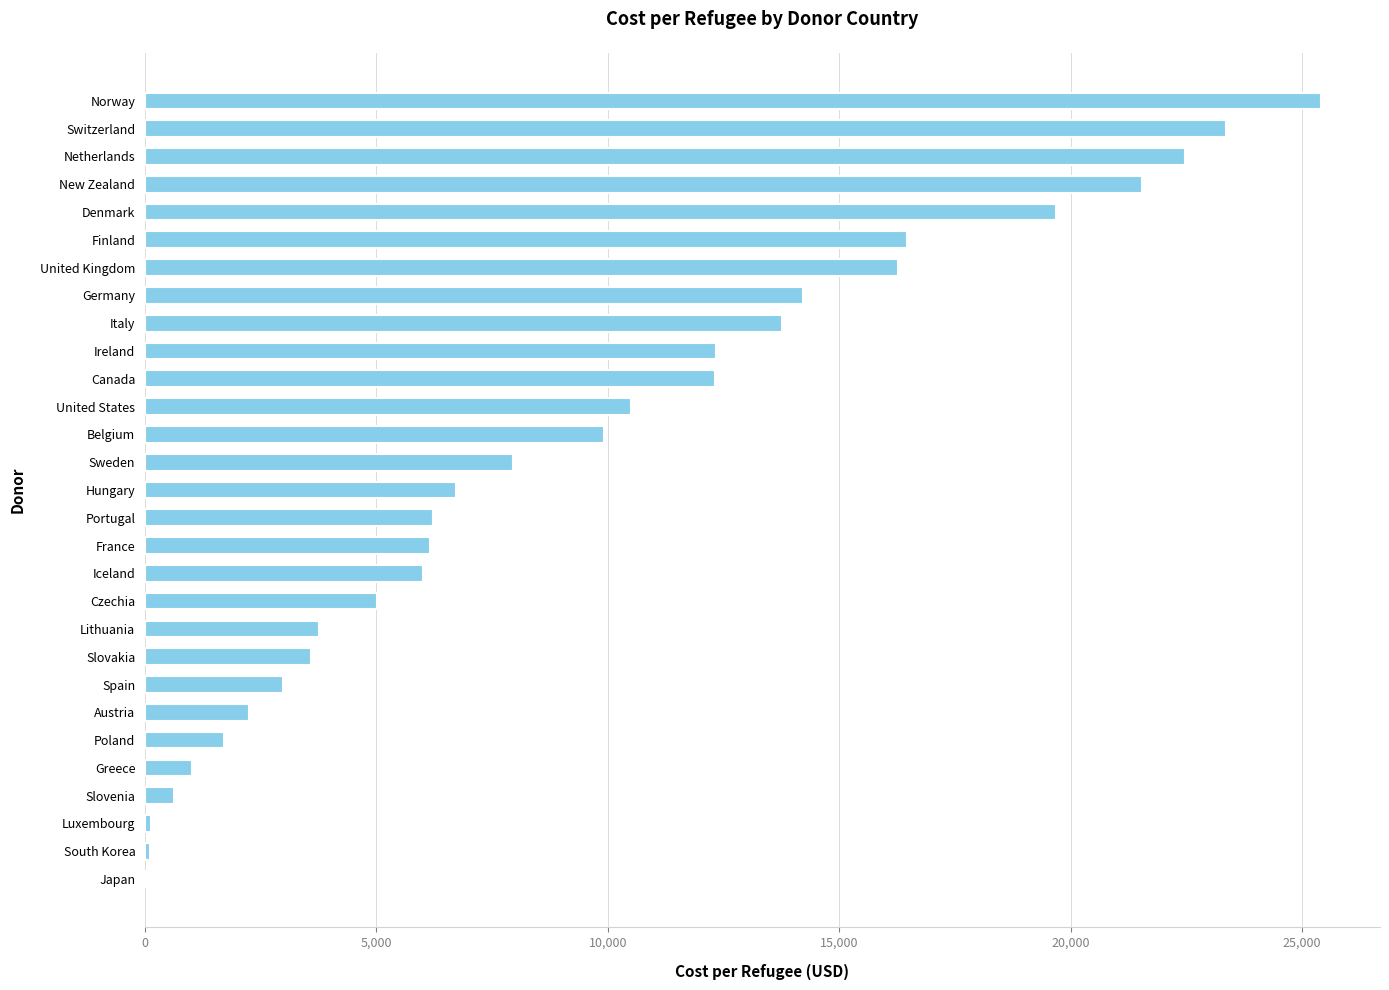

What is the sum of the values at Austria and Spain?

5245.8